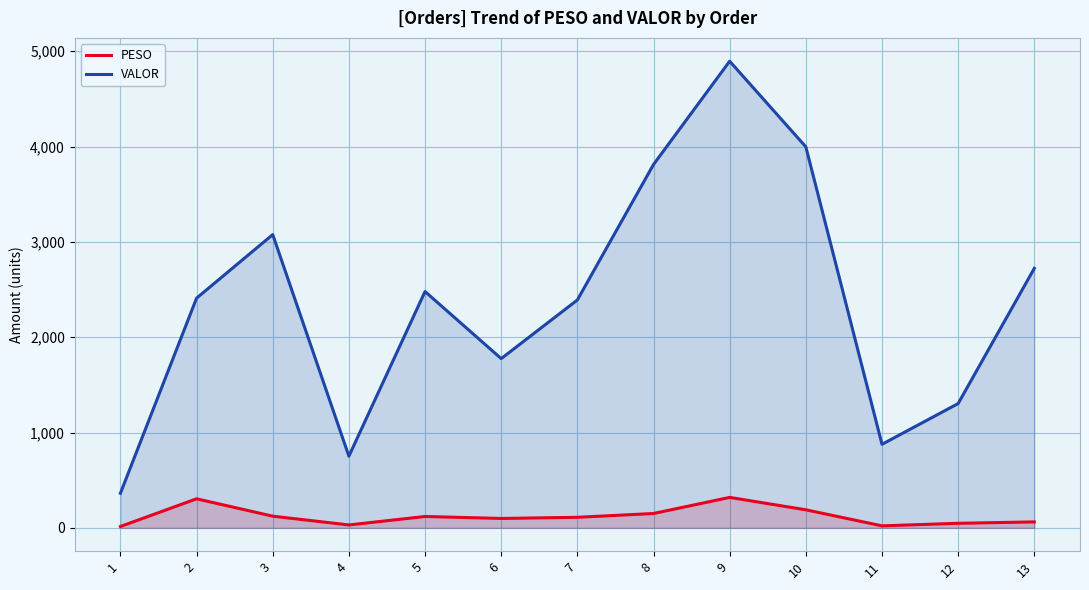

Where is VALOR nearest to the value 2628?

13